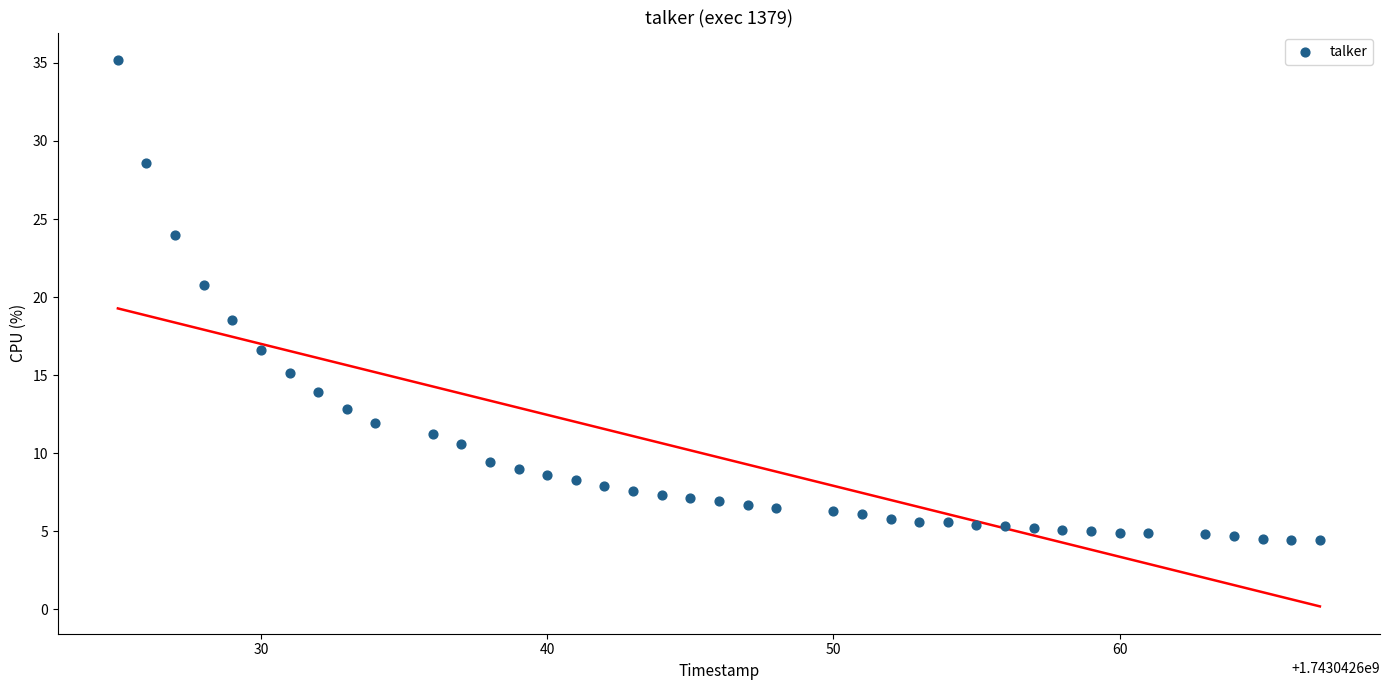

What Y value in the scatter plot is closest to 19?

18.5